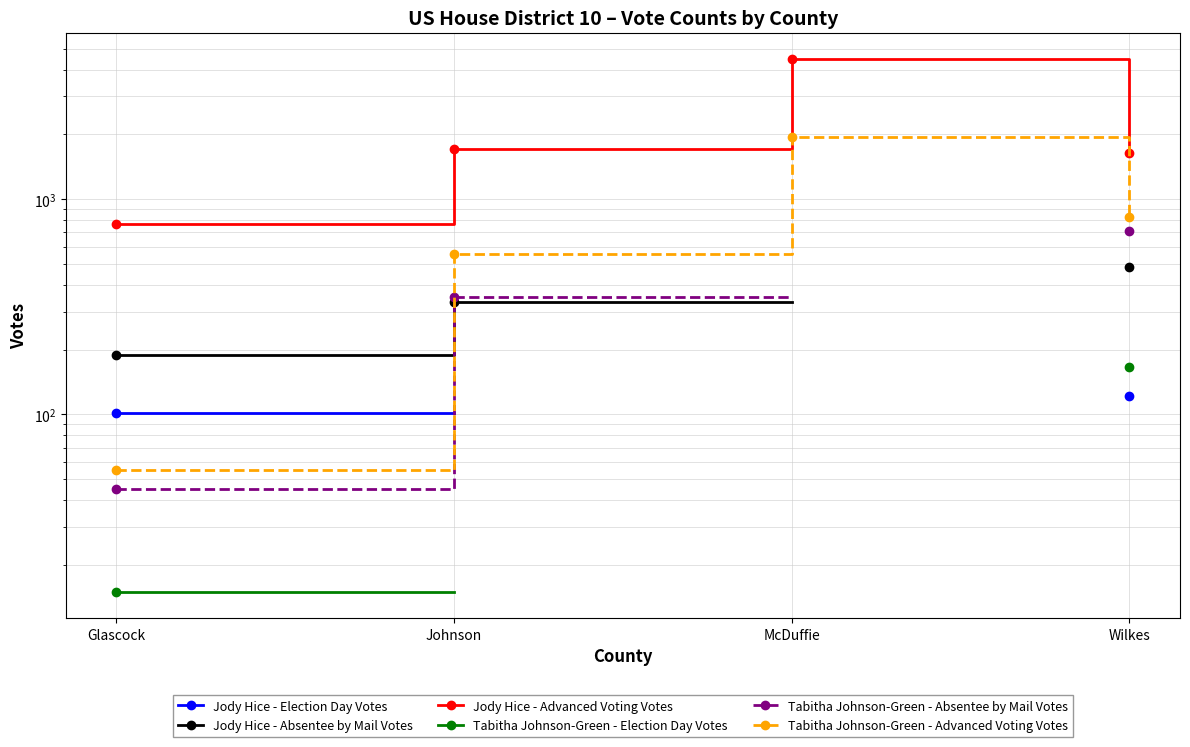

How many lines are shown in the chart?

6